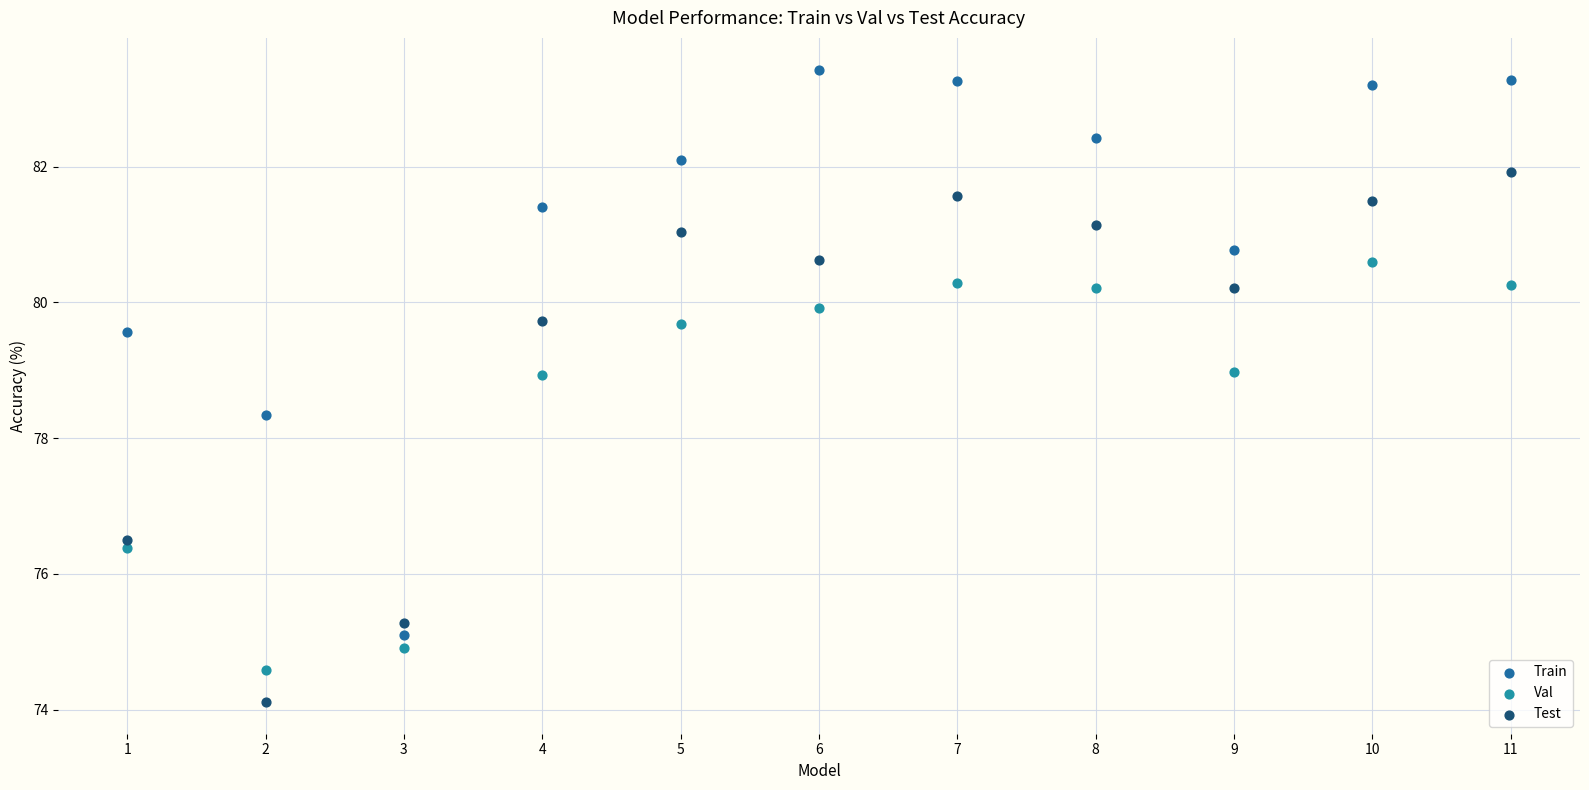

Which series reaches the minimum Y coordinate?

Test